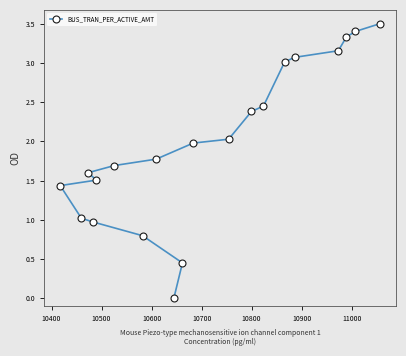

How many values are above zero?

19